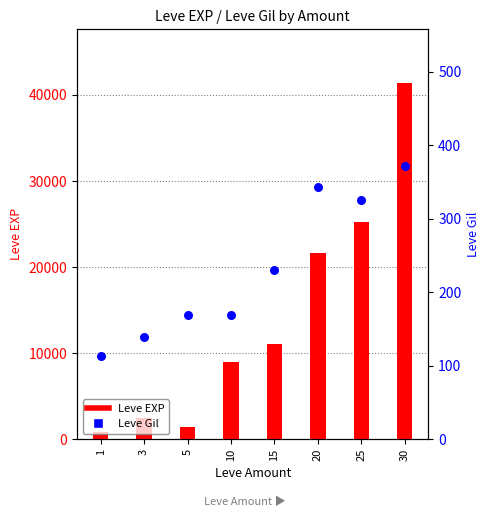

Which series reaches the maximum Y coordinate?

Leve EXP